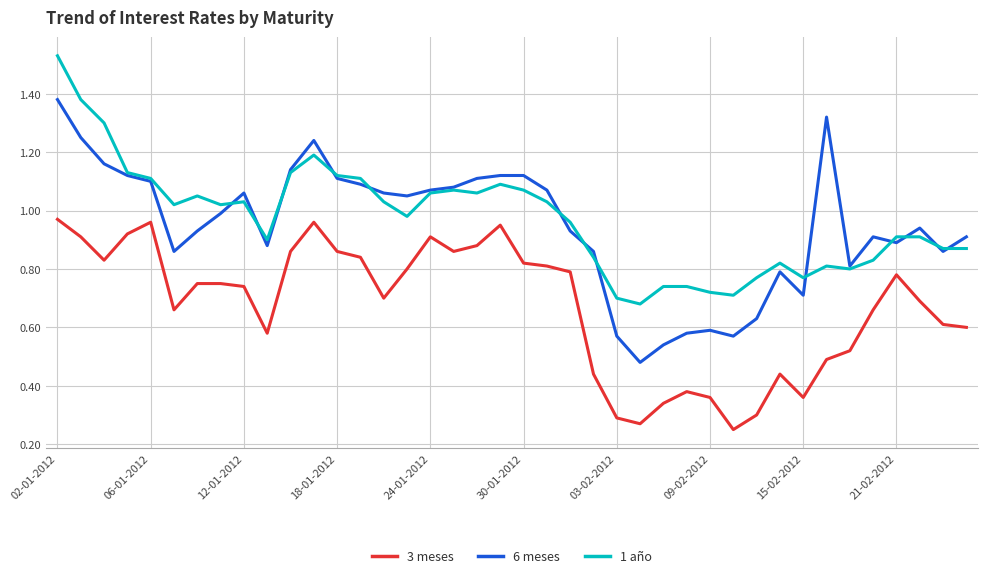

True or false: 6 meses and 3 meses cross at least once.

False